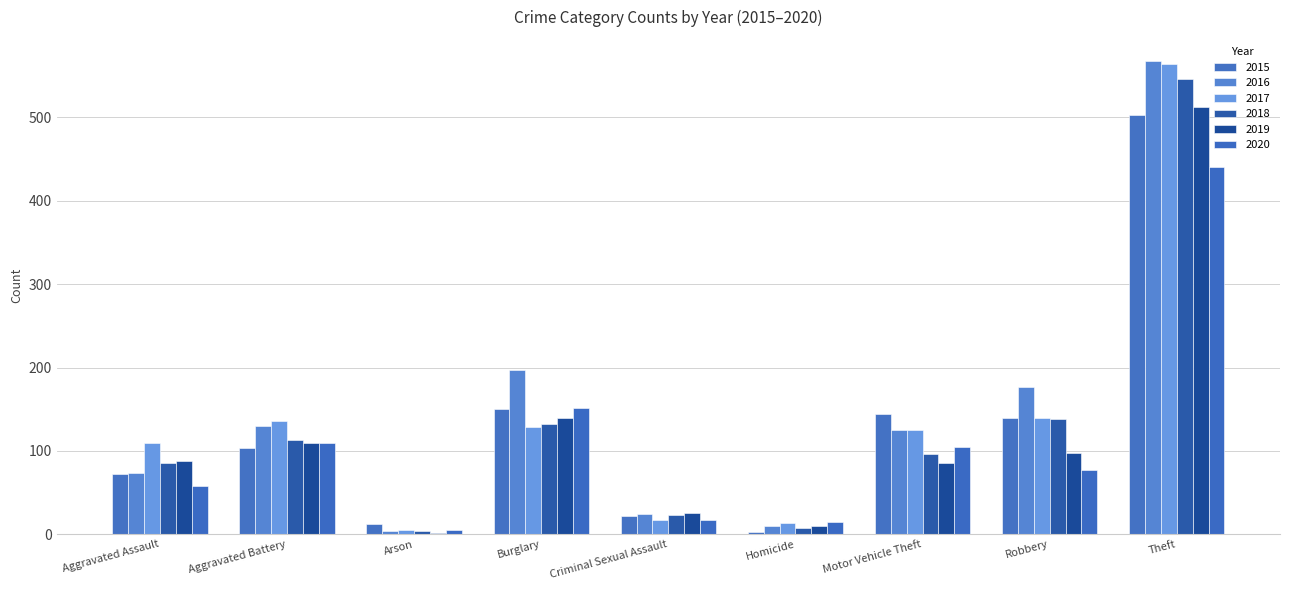

The 2020 series shows 175 at Motor Vehicle Theft. True or false?

False